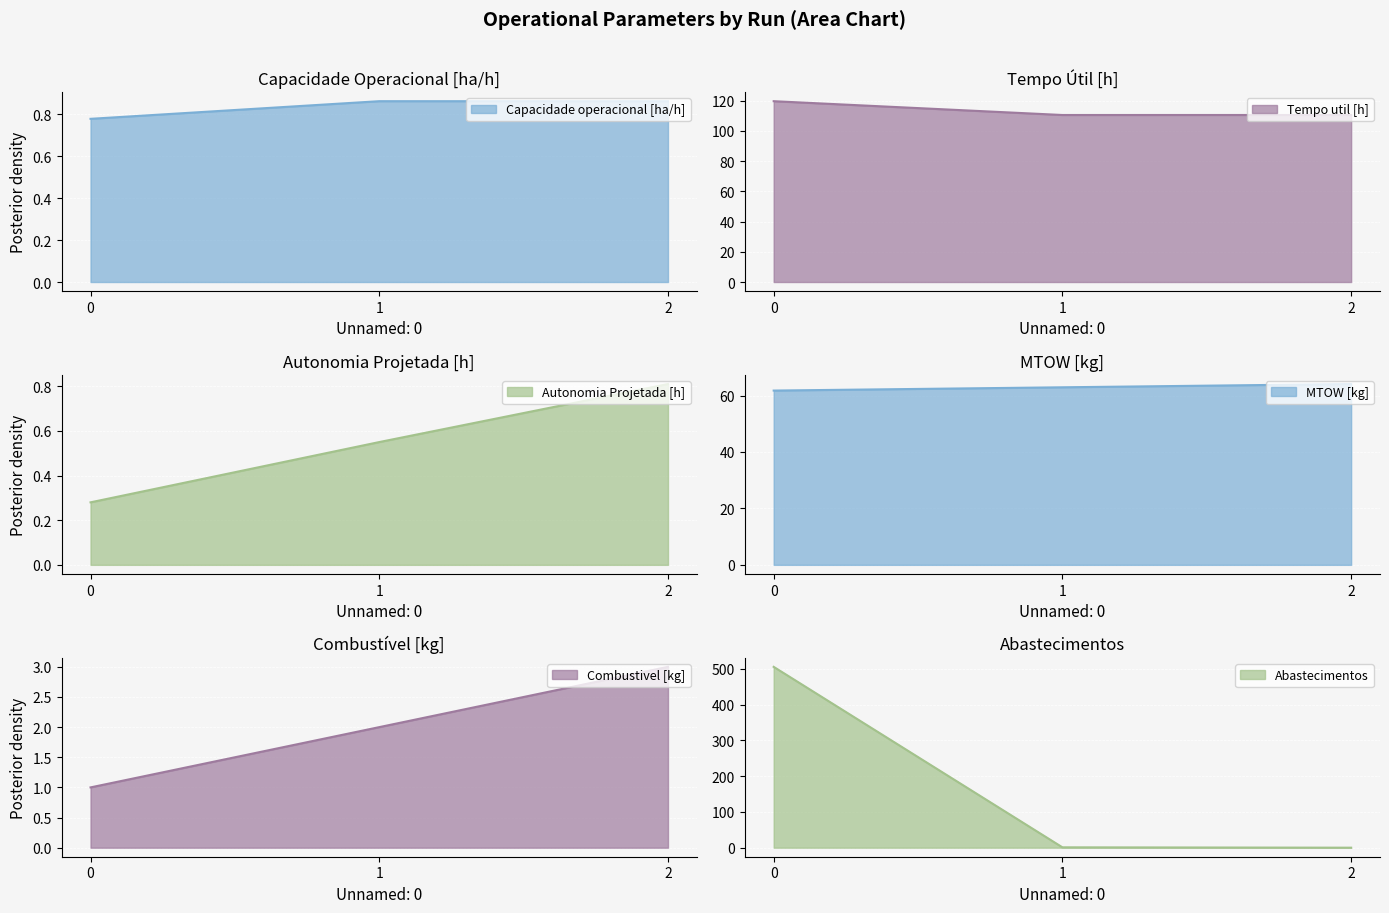

True or false: Abastecimentos has a value of 0.6 at 1.

False